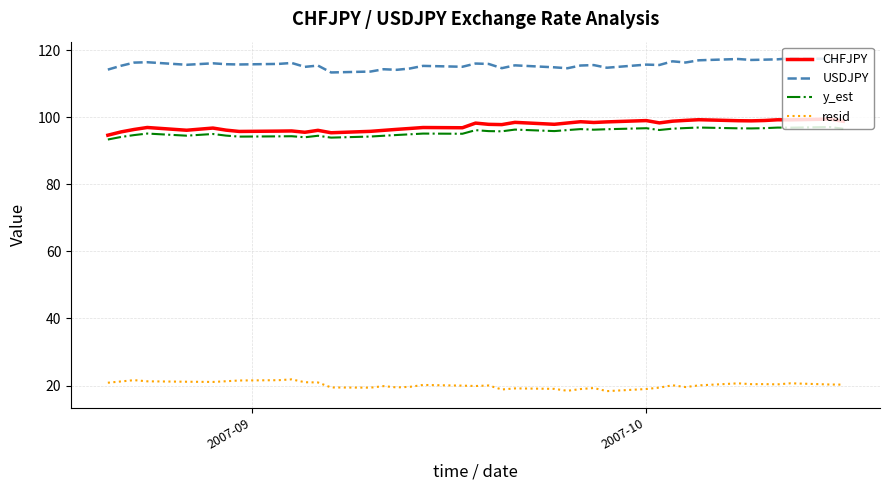

True or false: y_est and USDJPY intersect in this chart.

False